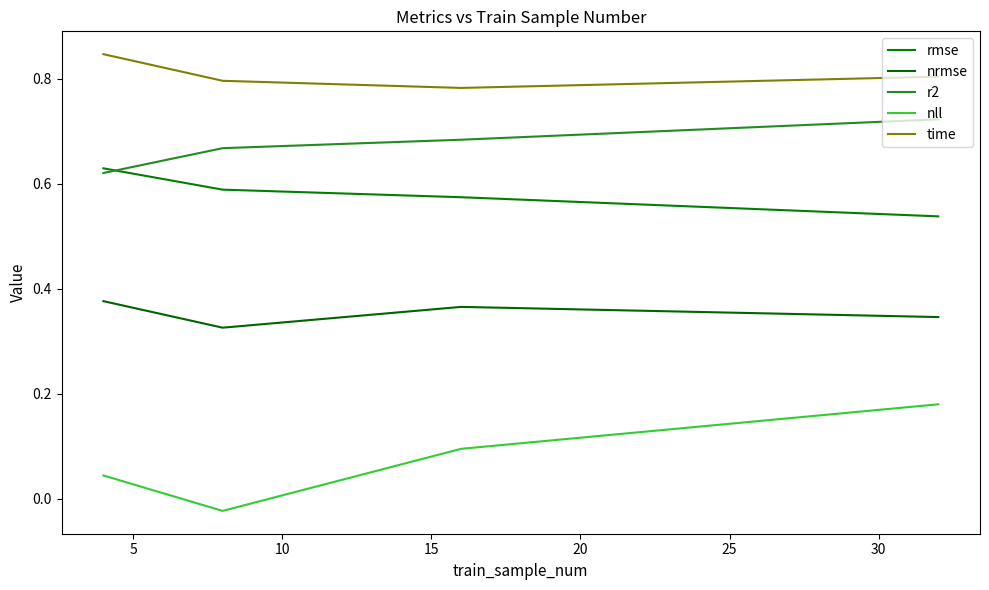

Is this an area chart (filled region under the line)?

No